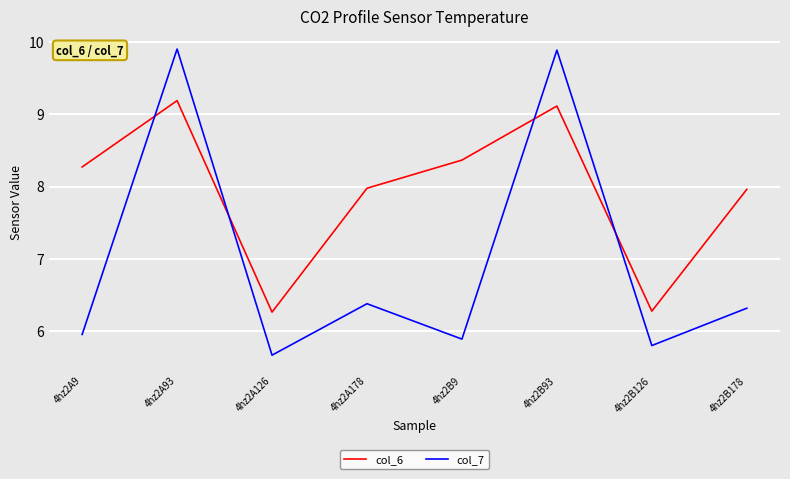

Read the col_6 value at 4hz2A9.

8.3